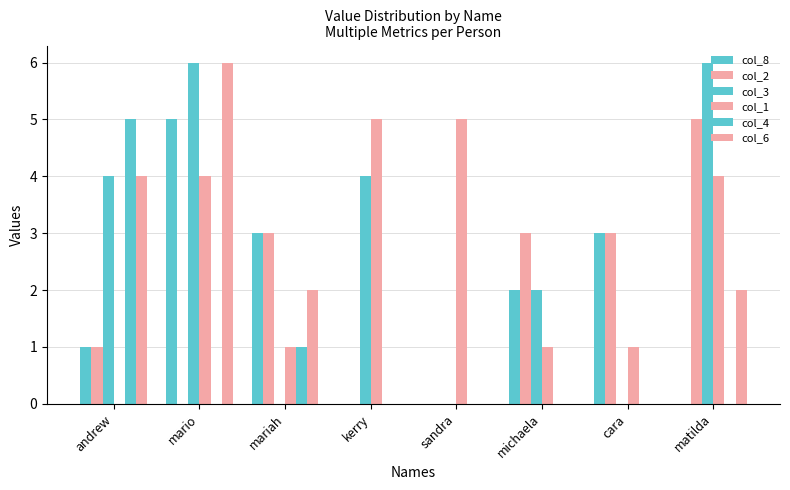

Count the number of categories in the chart.

8